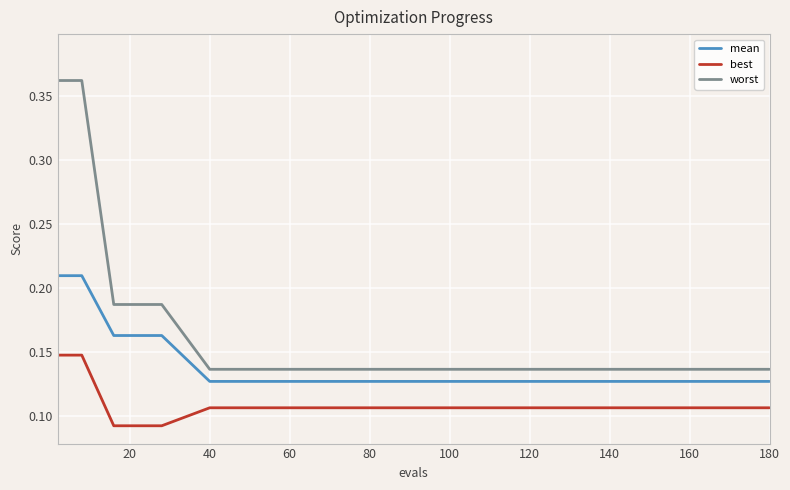

Which series has the largest total across all categories?

worst